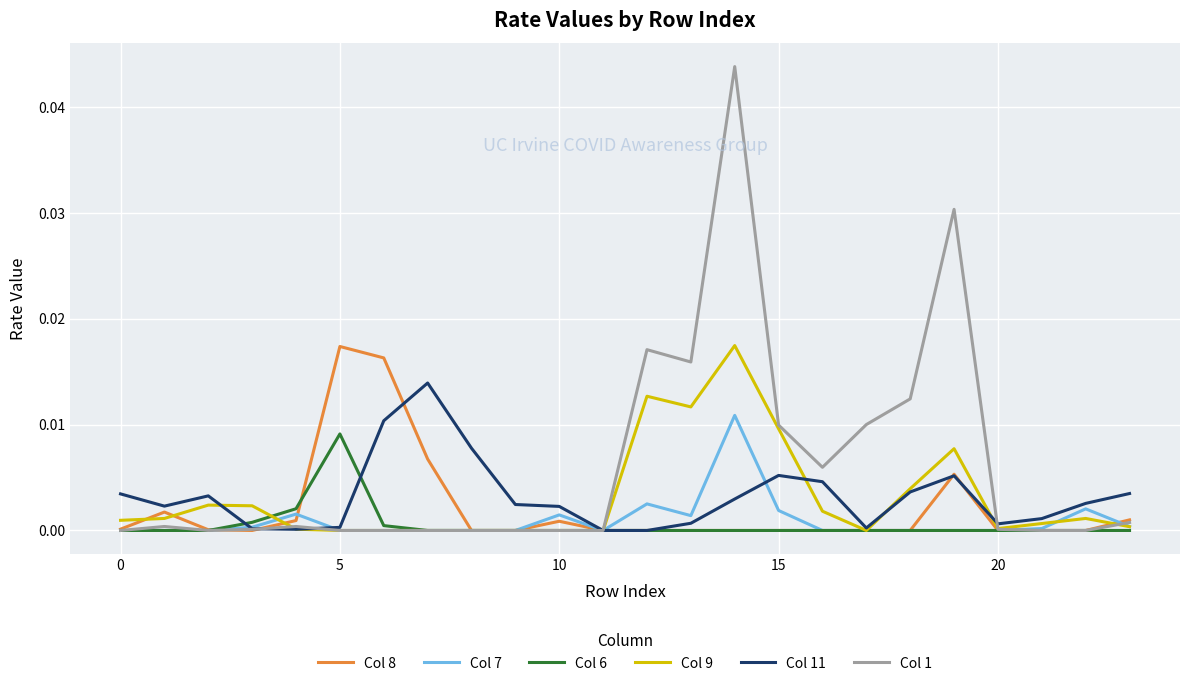

How many lines are shown in the chart?

6